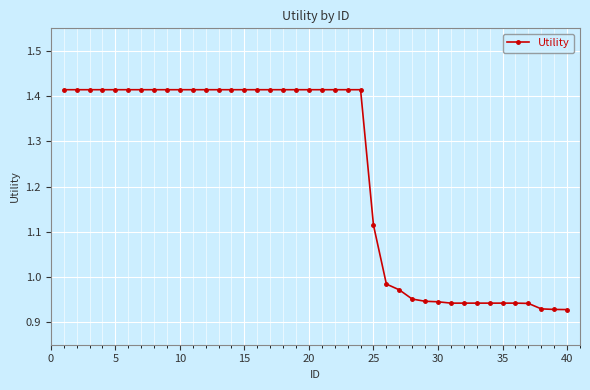

What is the difference between the maximum and minimum values?

0.5